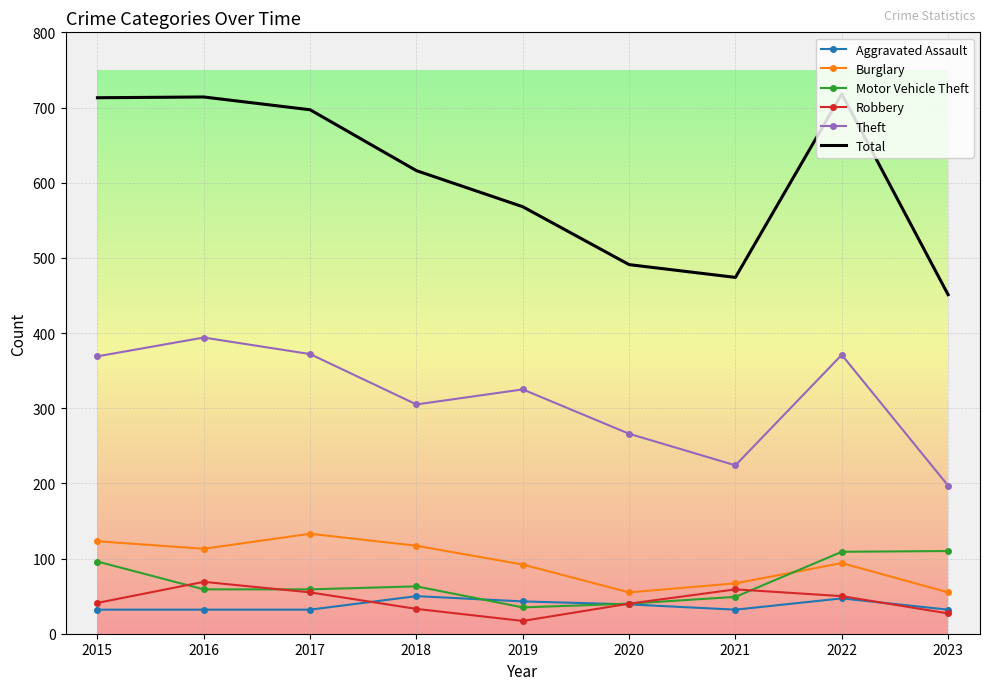

What is the sum of all Total values?

5442